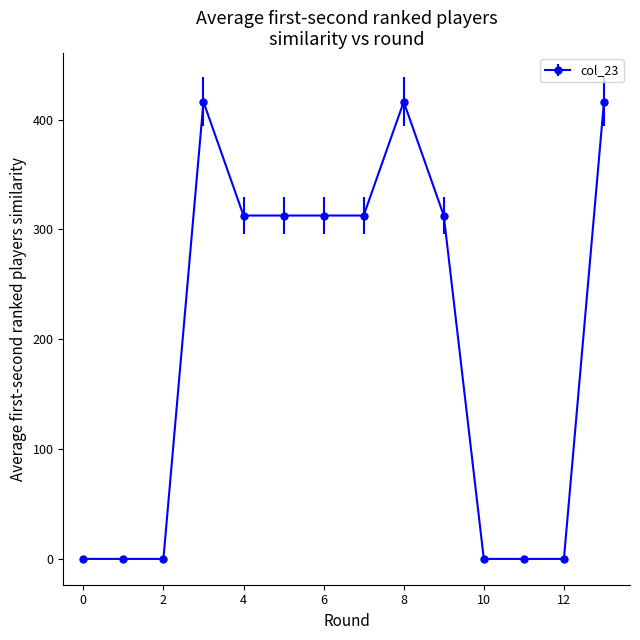

What is the greatest value displayed?

416.1